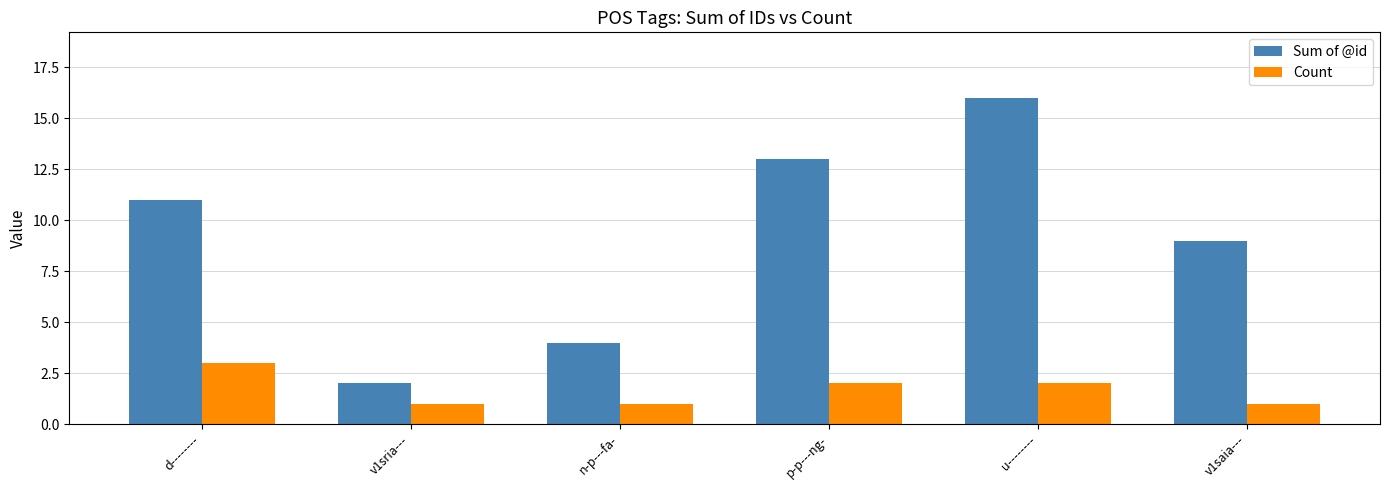

What position from the left is u--------?

5